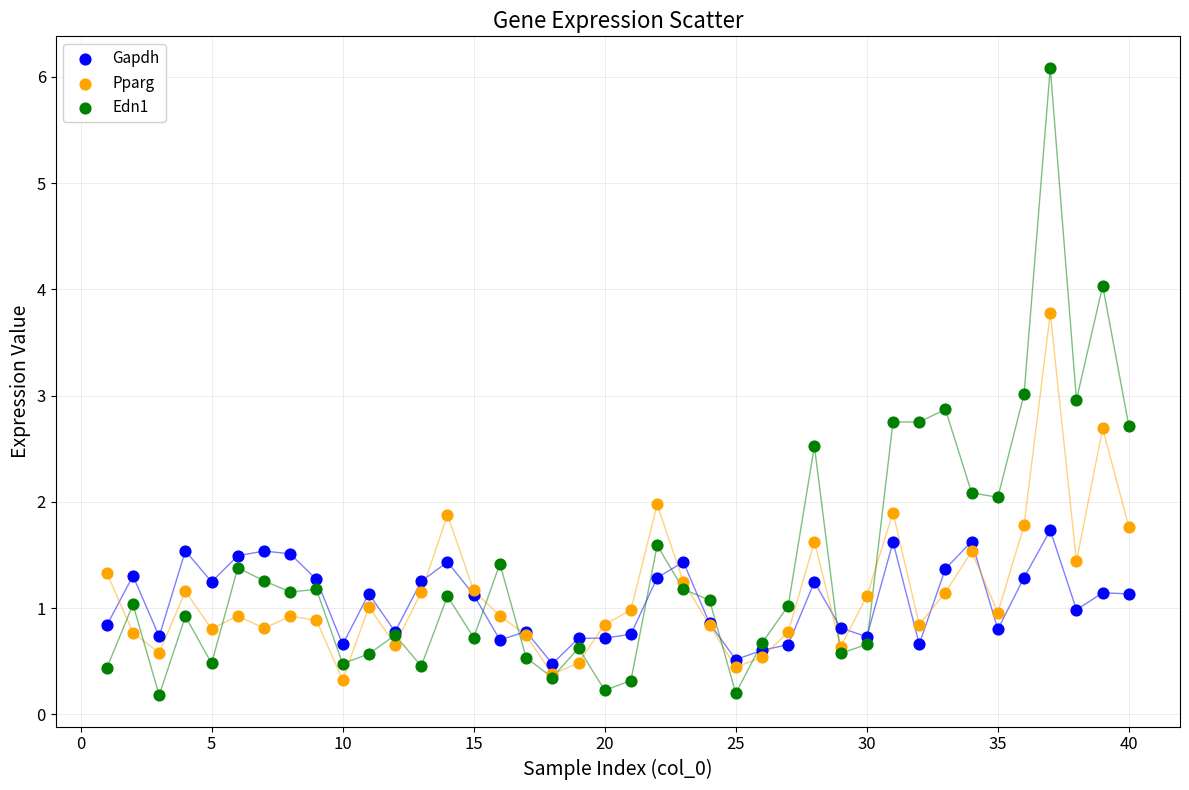

What are all the series names shown in the legend?

Gapdh, Pparg, Edn1